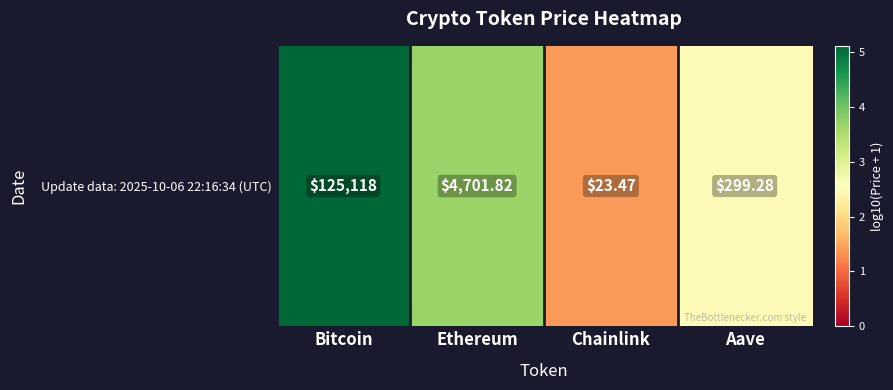

At which label is the value closest to 3?

Aave